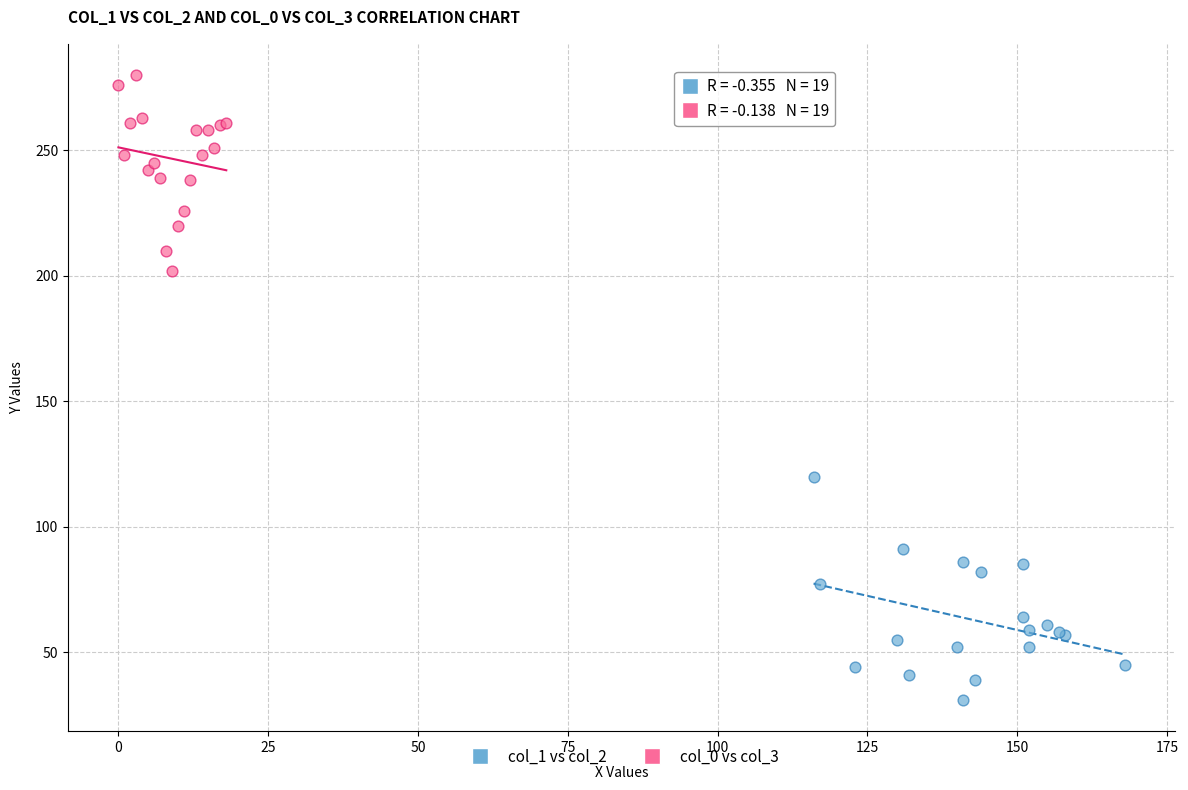

Which series contains the highest Y value?

col_0 vs col_3